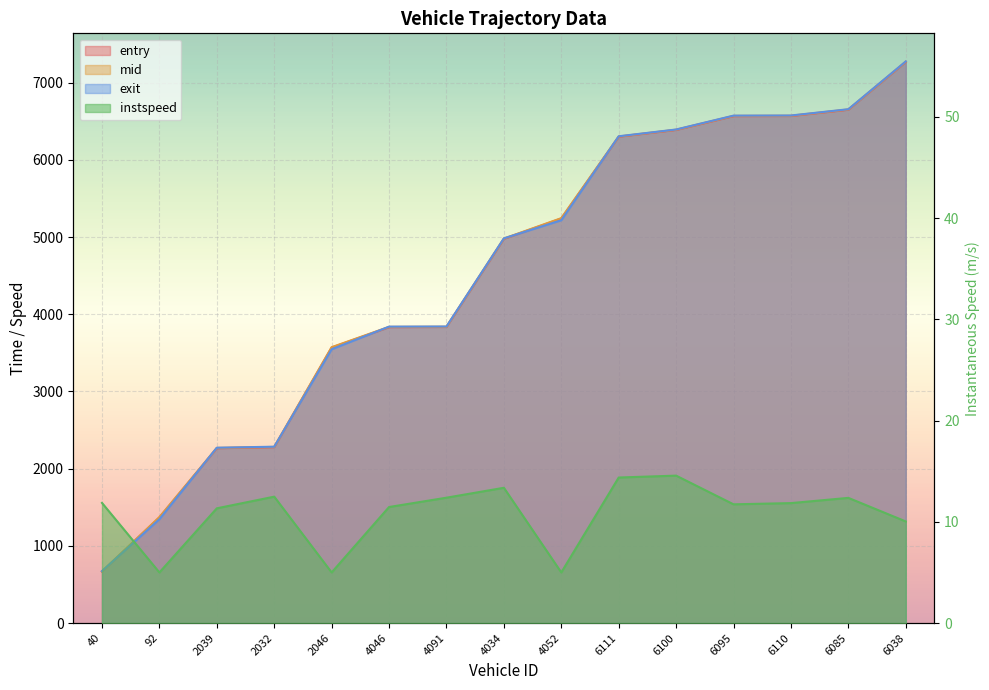

Where does the mid series first go above 4980?

4034